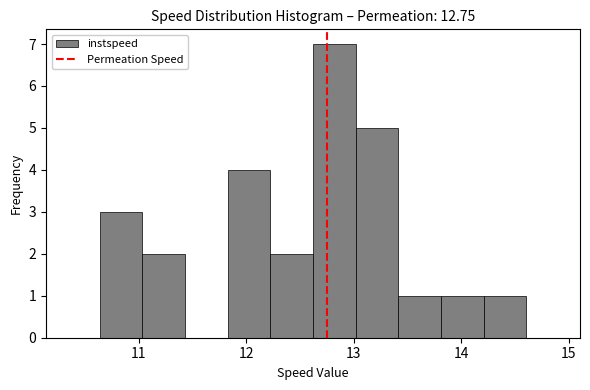

Around what value on the x-axis is the tallest bar? Give the approximate position of its centre, as read against the axis.

12.8